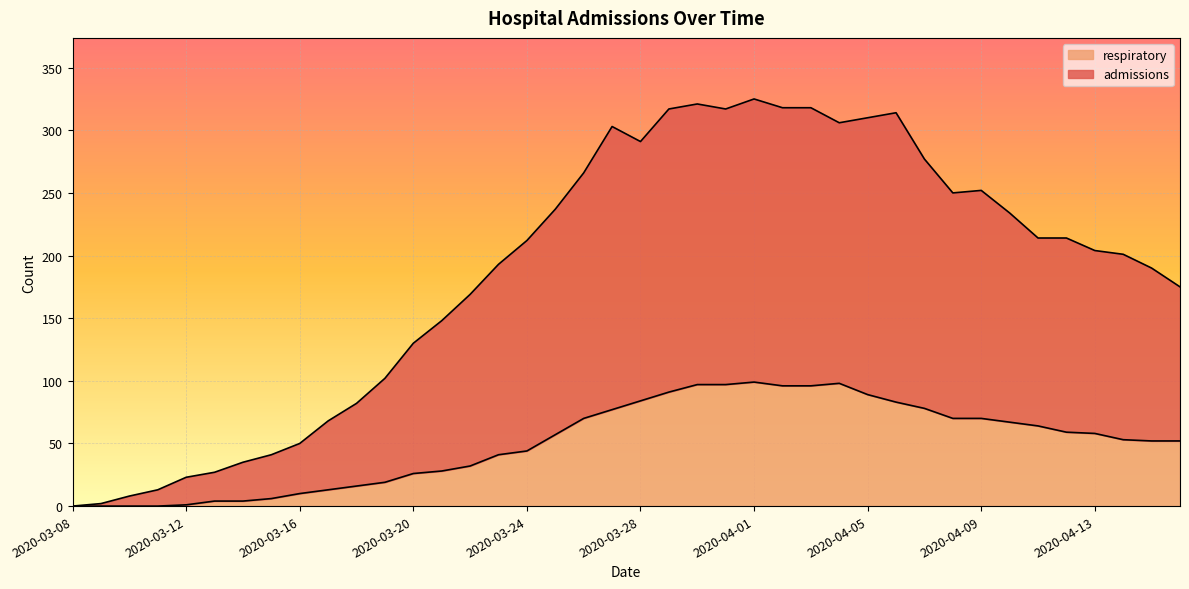

Which series has the largest total across all categories?

admissions